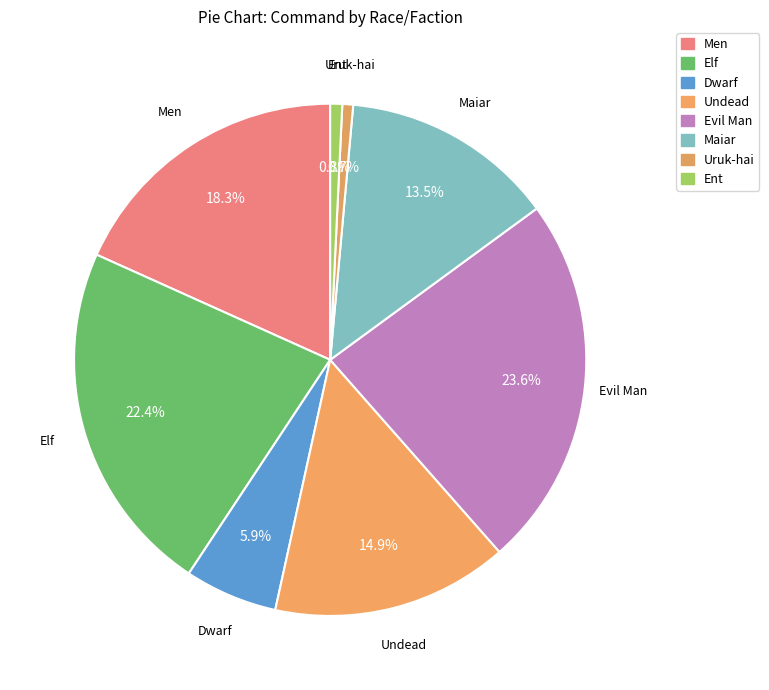

To the nearest percent, what percentage of the pie is Evil Man?

24%